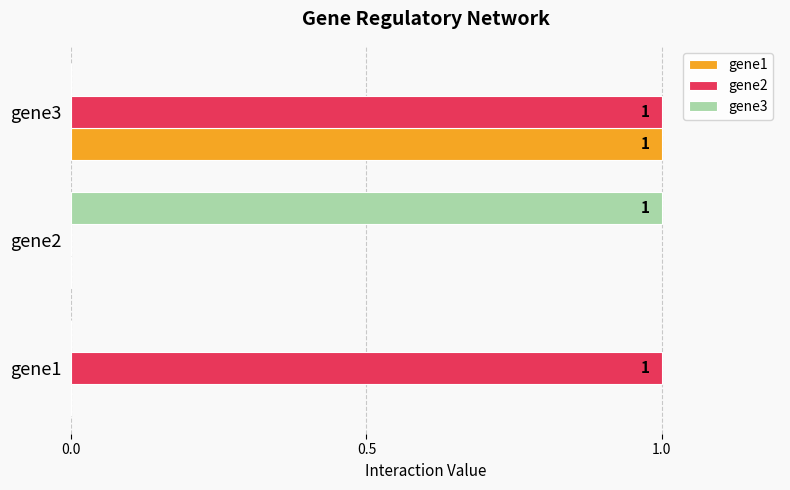

What are all the series names shown in the legend?

gene1, gene2, gene3